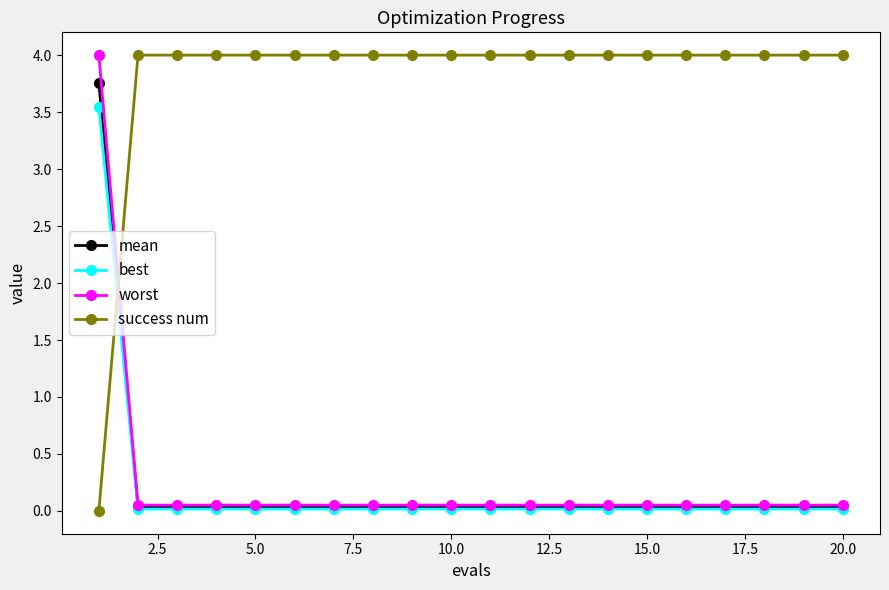

Count the number of categories in the chart.

20